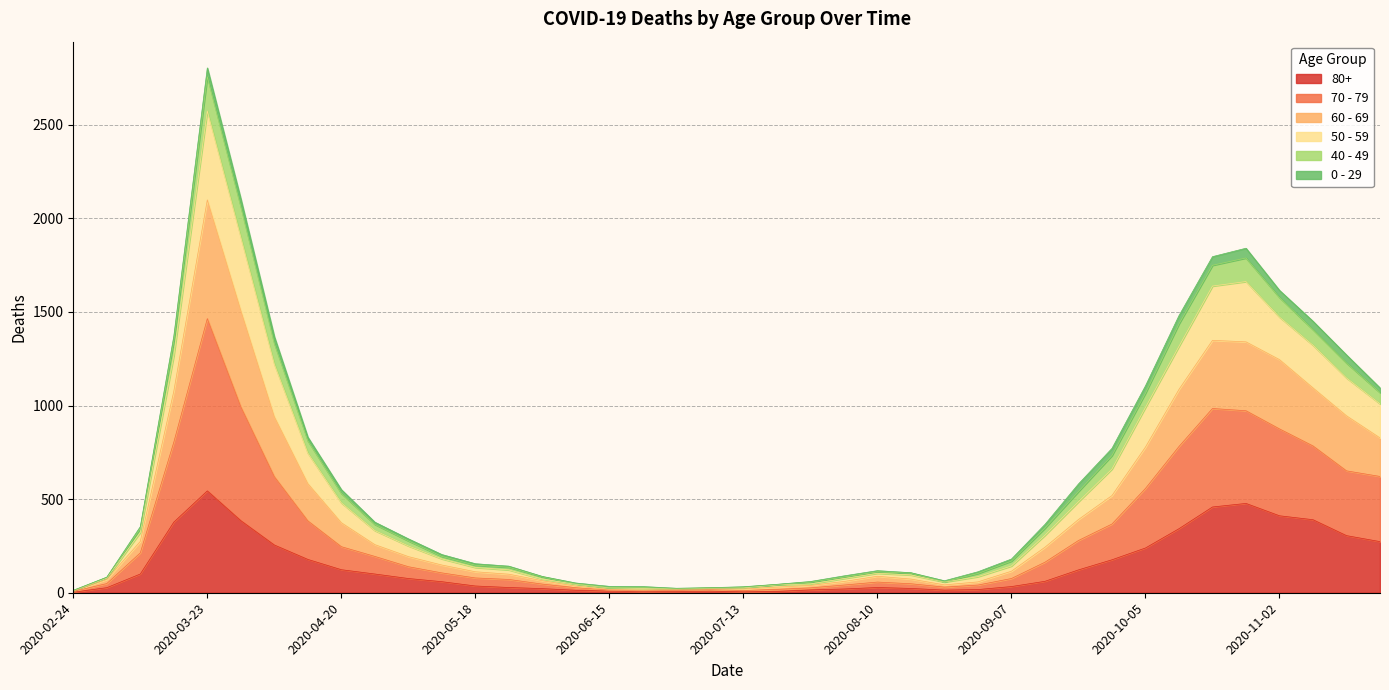

What is the lowest value of the 60 - 69 series?

12